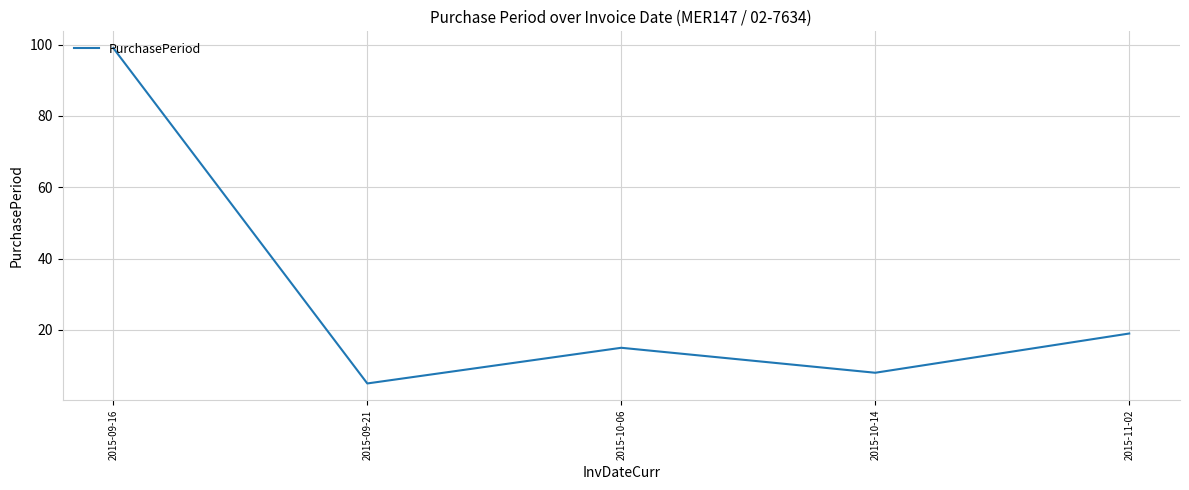

What position from the left is 2015-10-14?

4